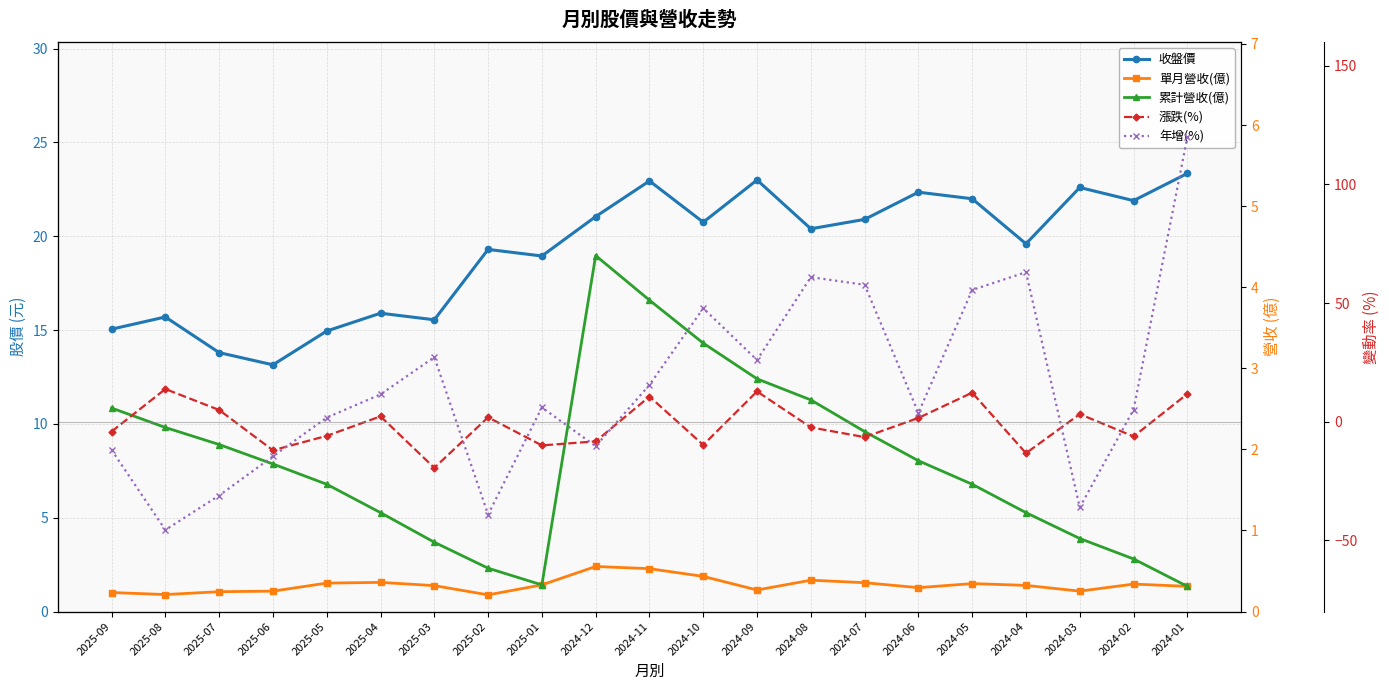

In 年增(%), how many points are lower than both neighbors (excluding endpoints)?

6